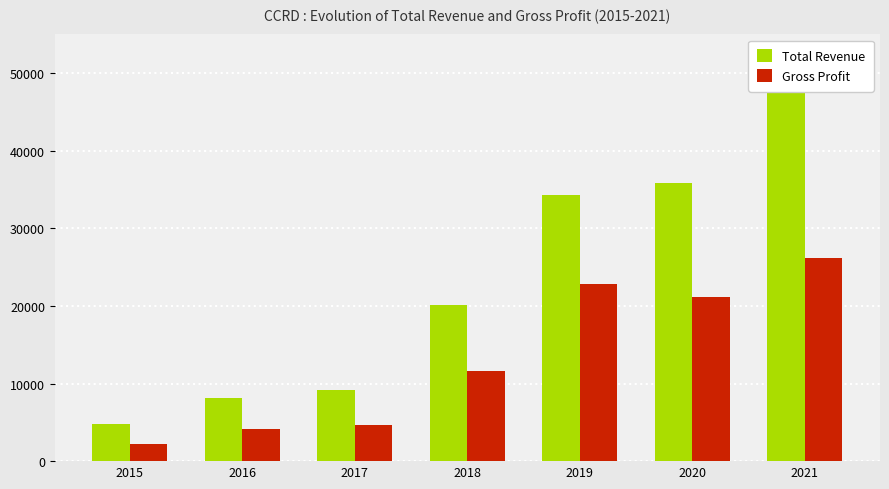

Which category has the highest value in the Total Revenue series?

2021